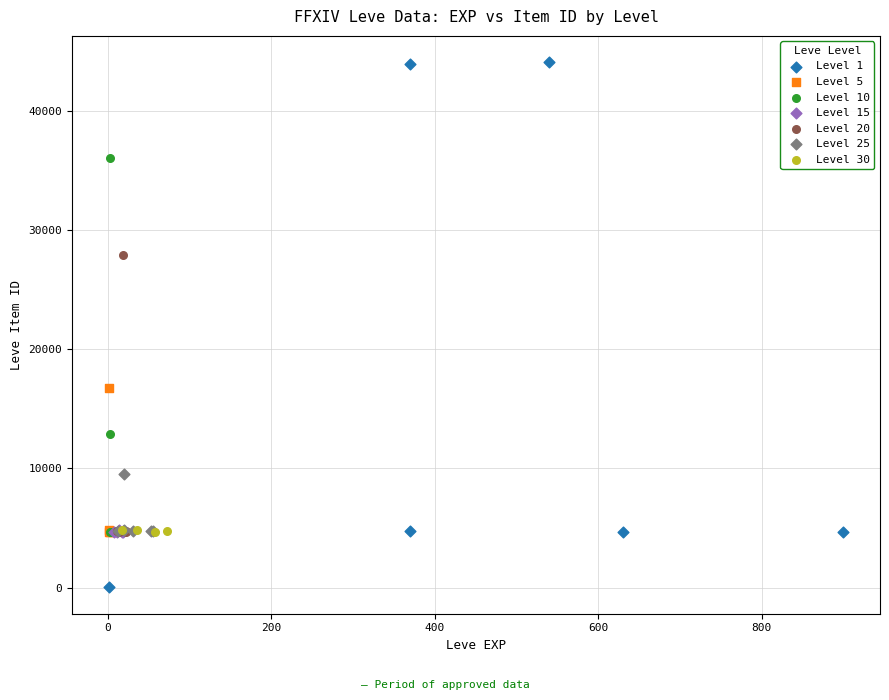

Which series contains the highest Y value?

Level 1